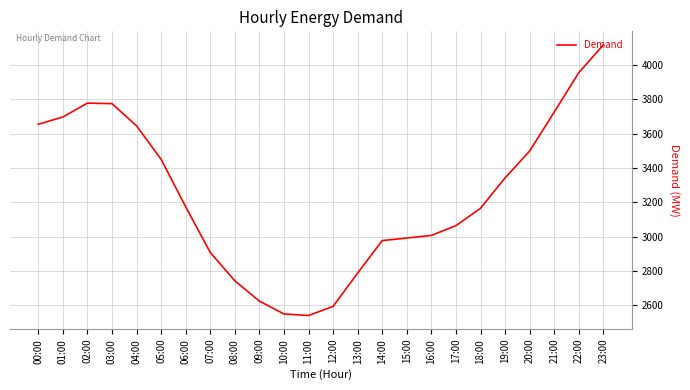

How many series are shown in this chart?

1